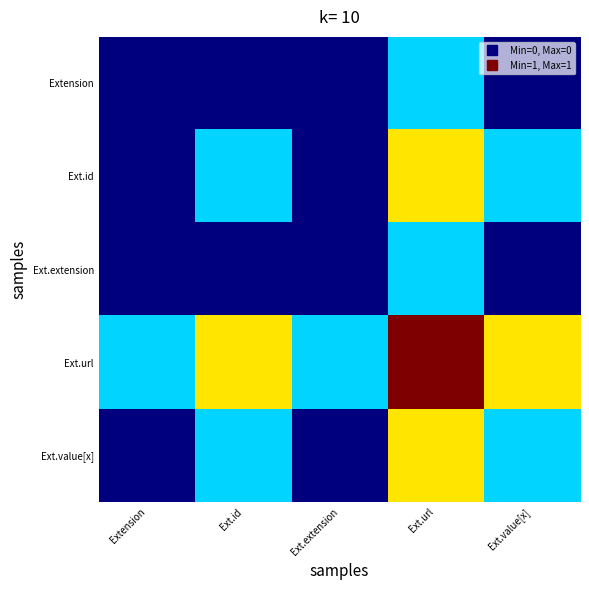

Which series has the widest spread of values?

Ext.url